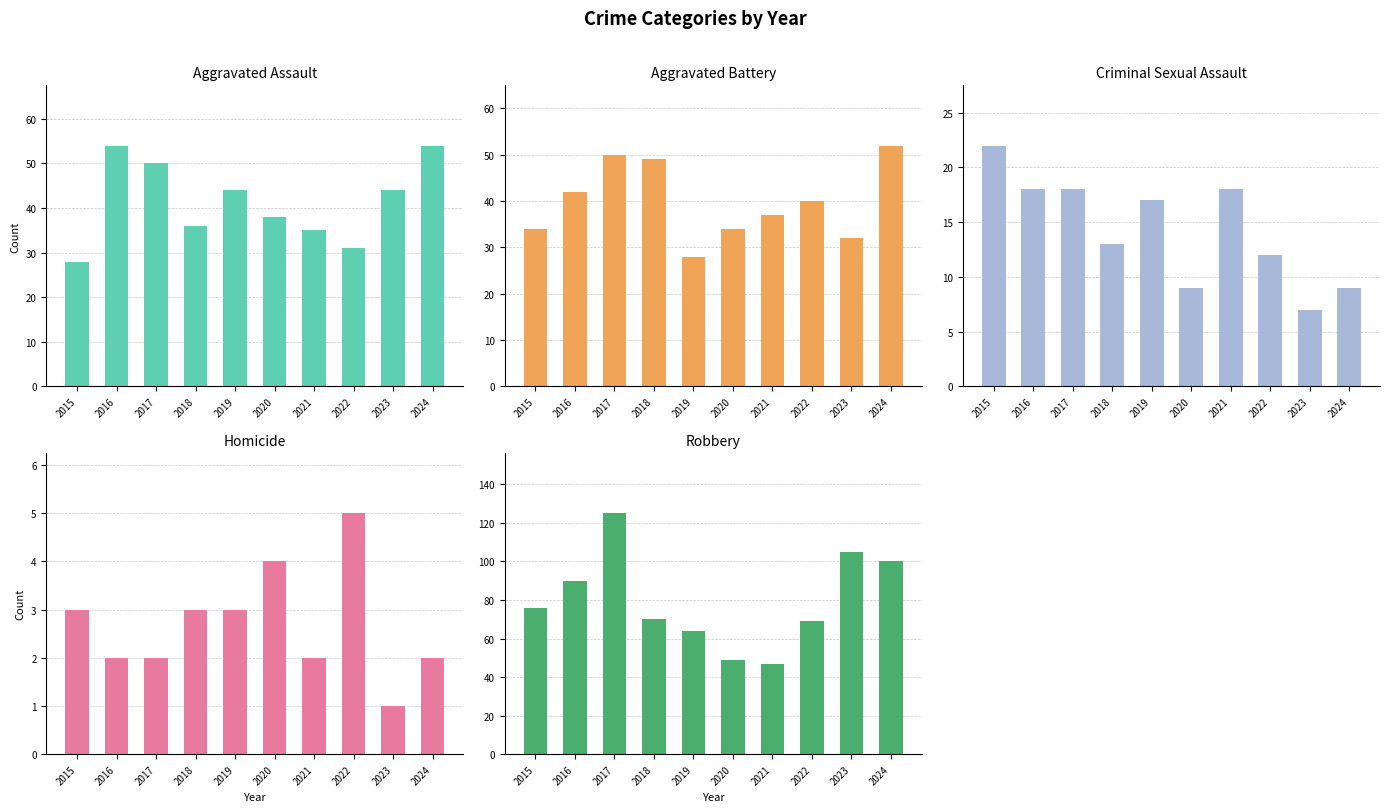

Which series changed the most between 2016 and 2020?

Robbery